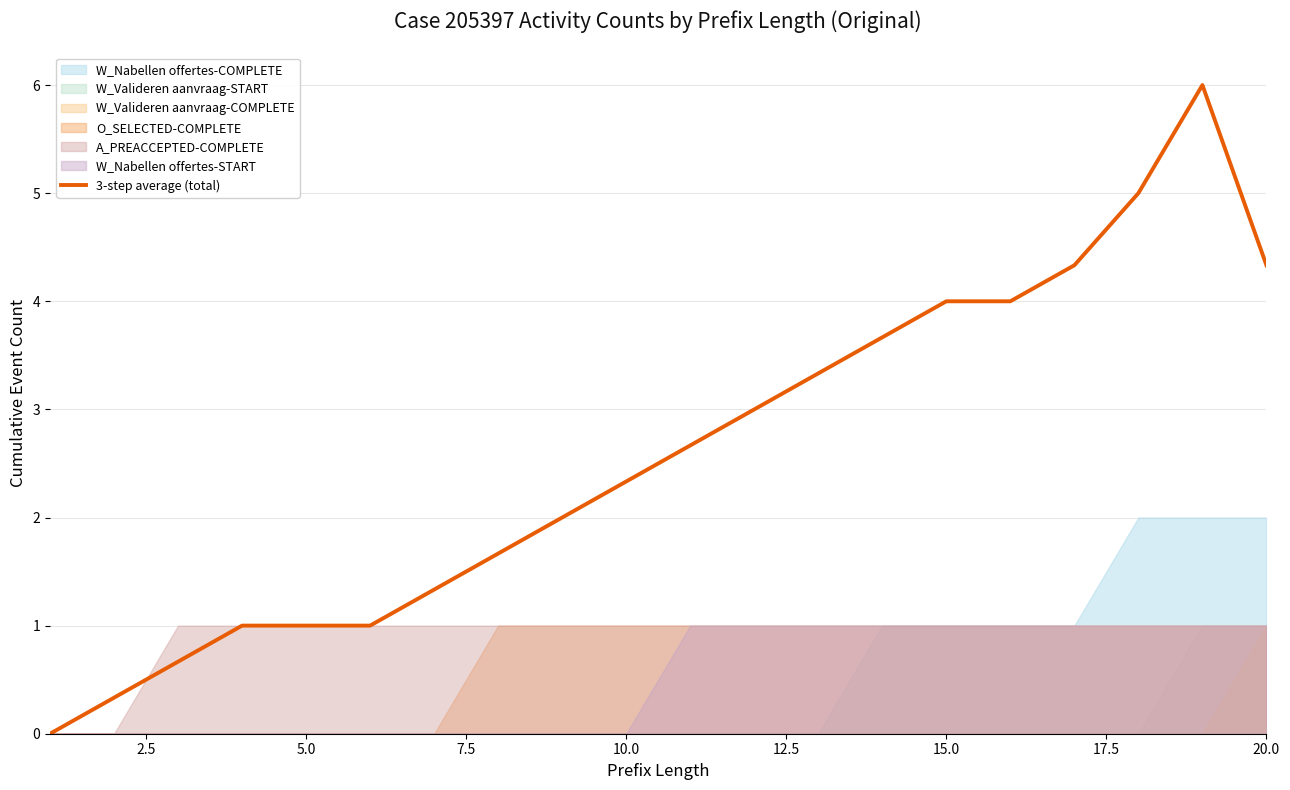

True or false: there are more than 2 points higher than both neighbors.

False